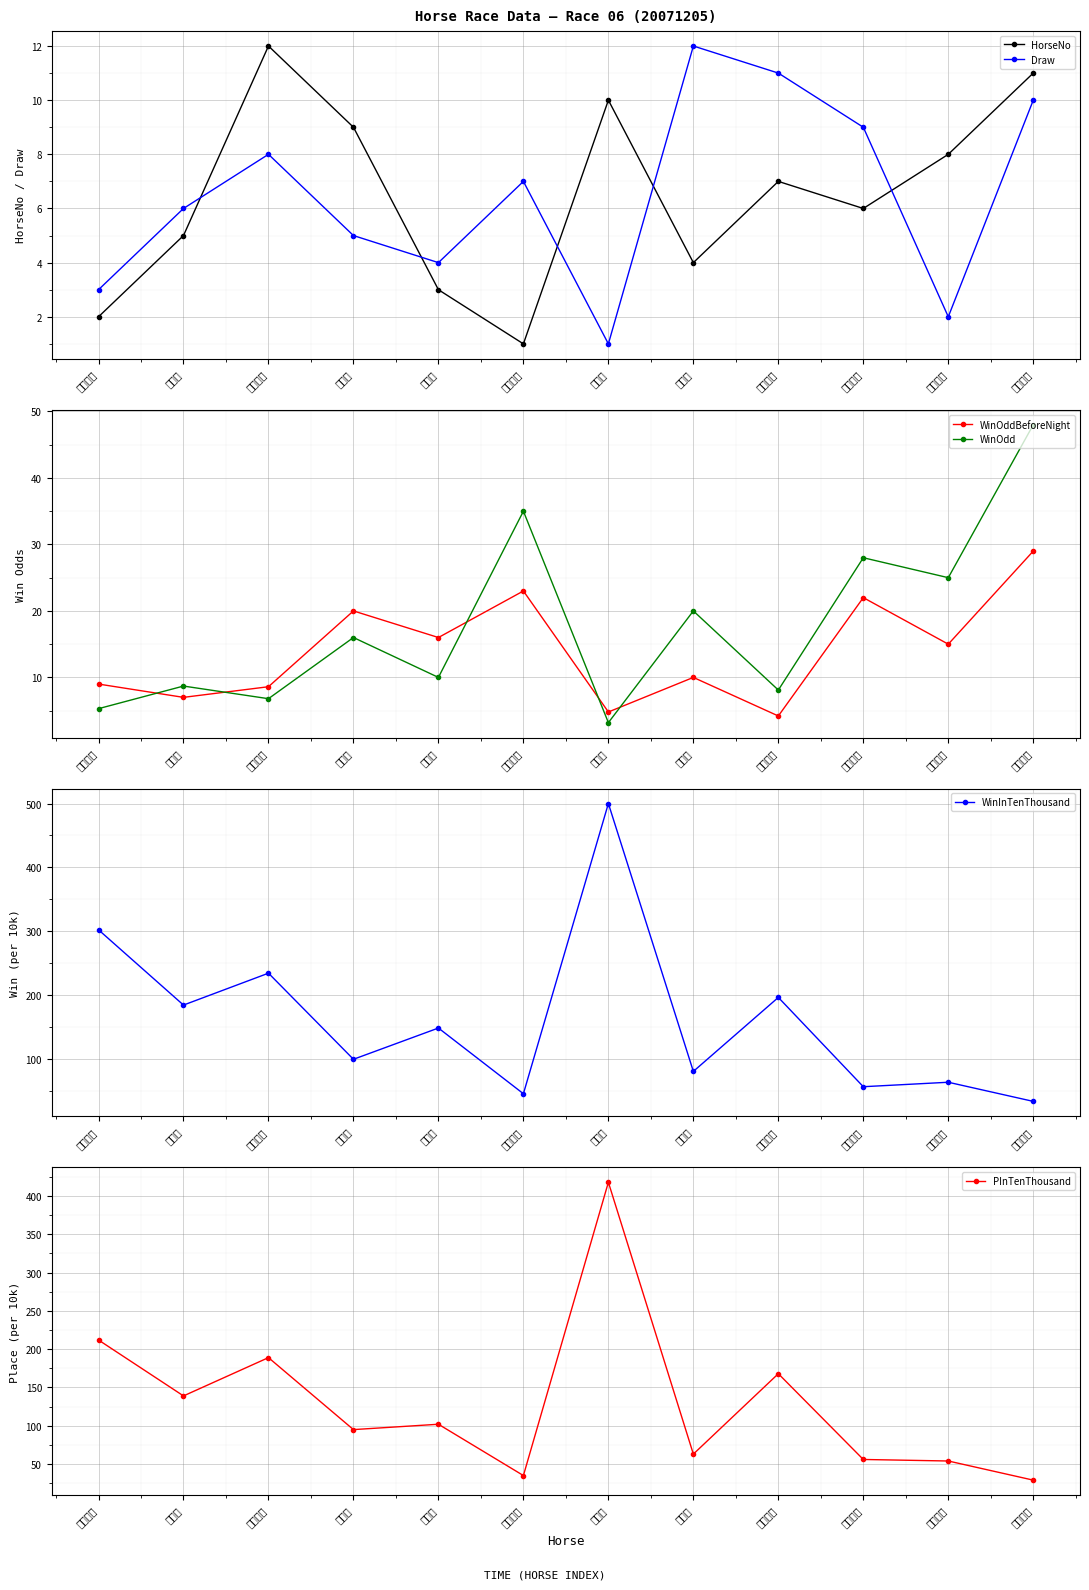

List the labels in order of WinOdd value, smallest first.

有聲氣, 浦紅之友, 瀟洒大少, 名滙良駒, 好本領, 多津美, 四季叻, 了不起, 實業成功, 年年有利, 全勝福星, 龍馬精神